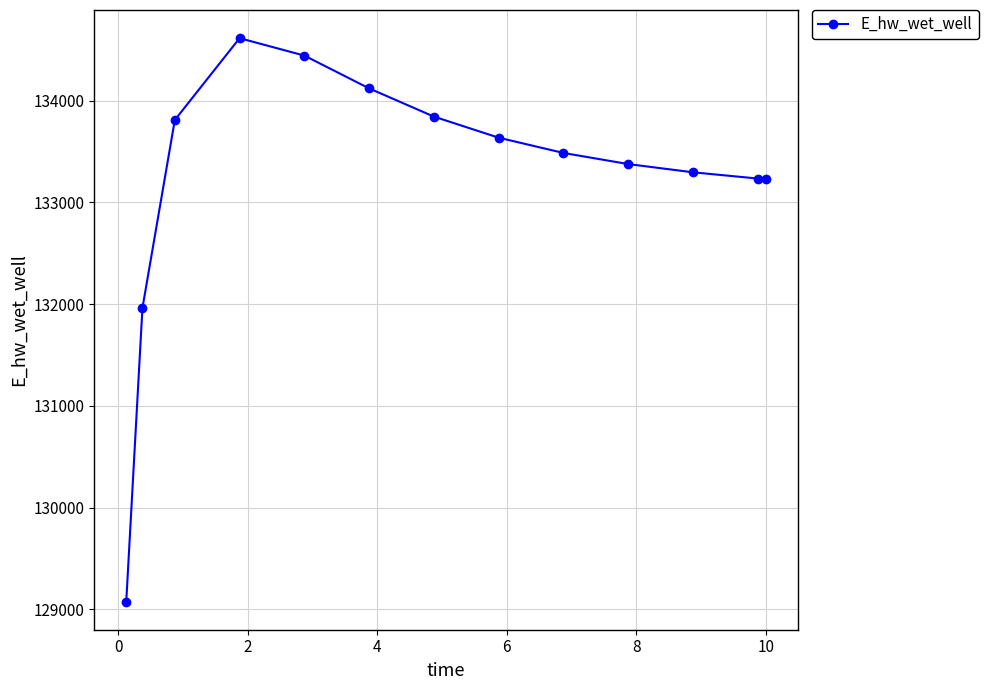

What is the greatest value displayed?

134614.0